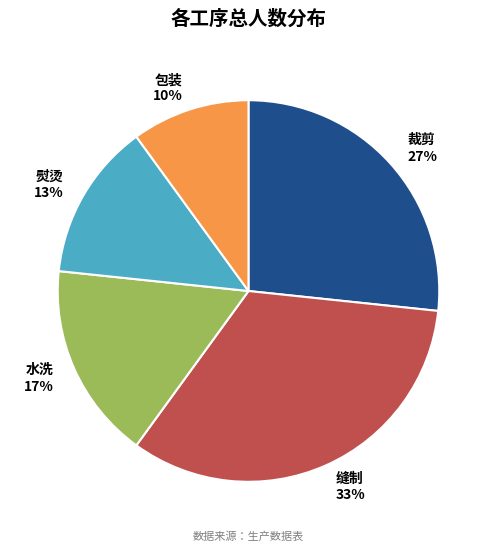

Which category has the biggest portion of the pie?

缝制